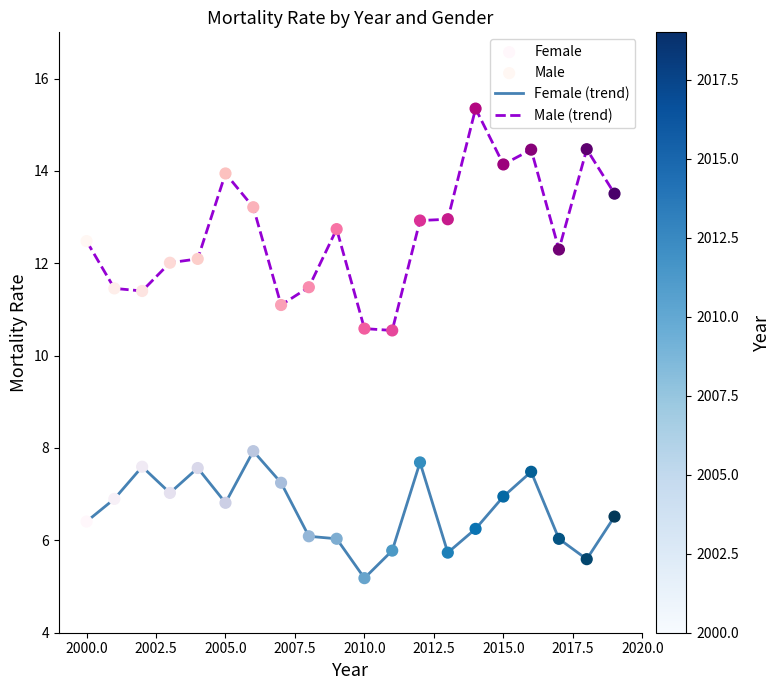

Which series has the widest spread of values?

Male (trend)